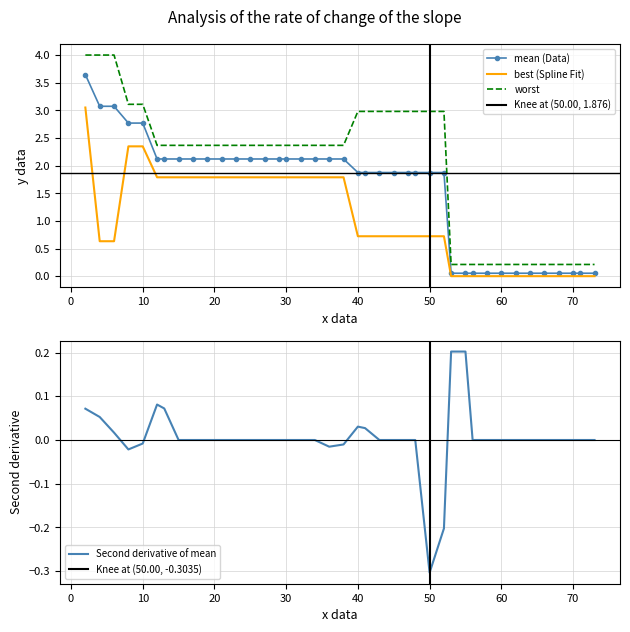

Is it true that mean (Data) equals 2.8 at 30?

False